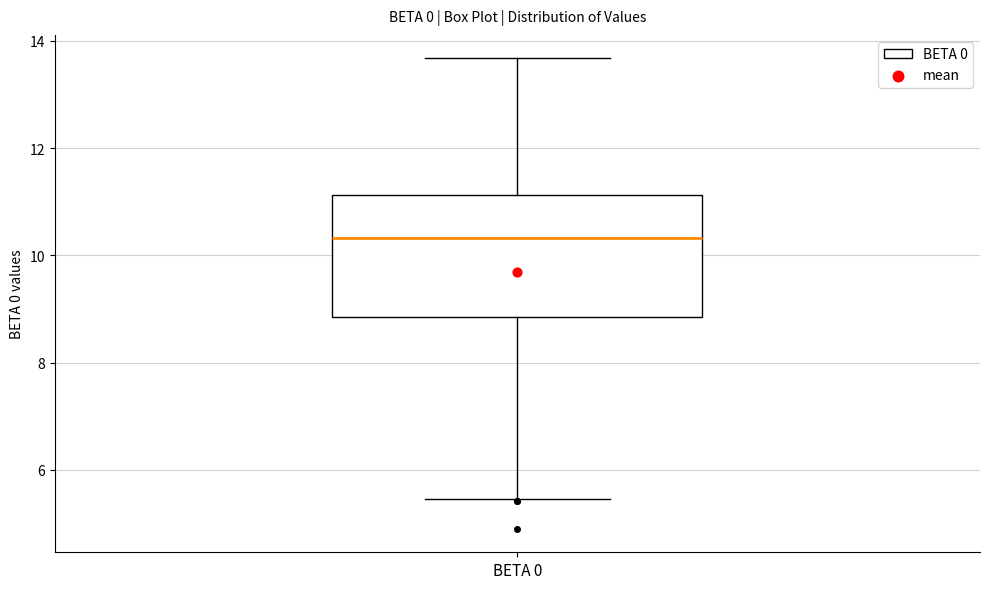

Read this box plot against the y-axis: the position of the median line, the range covered by the box, and the ends of both whiskers. The values are not printed on the chart, so give them approximately, as read against the axis.

median 10.4, box 8.8 to 11.2, whiskers 5.4 to 13.6